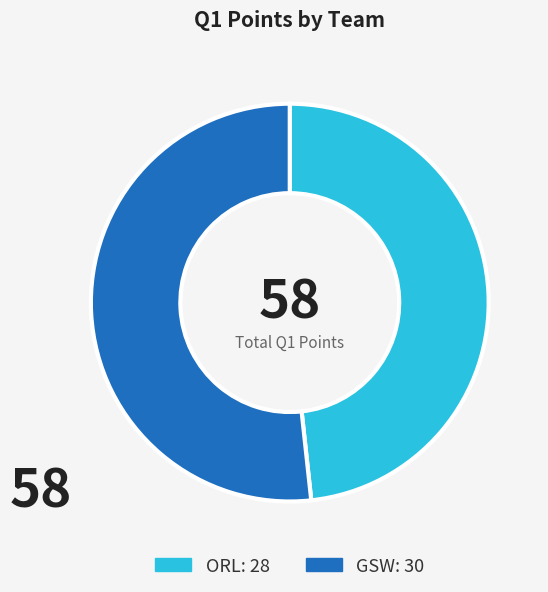

Is the sum of GSW and ORL greater than half?

Yes